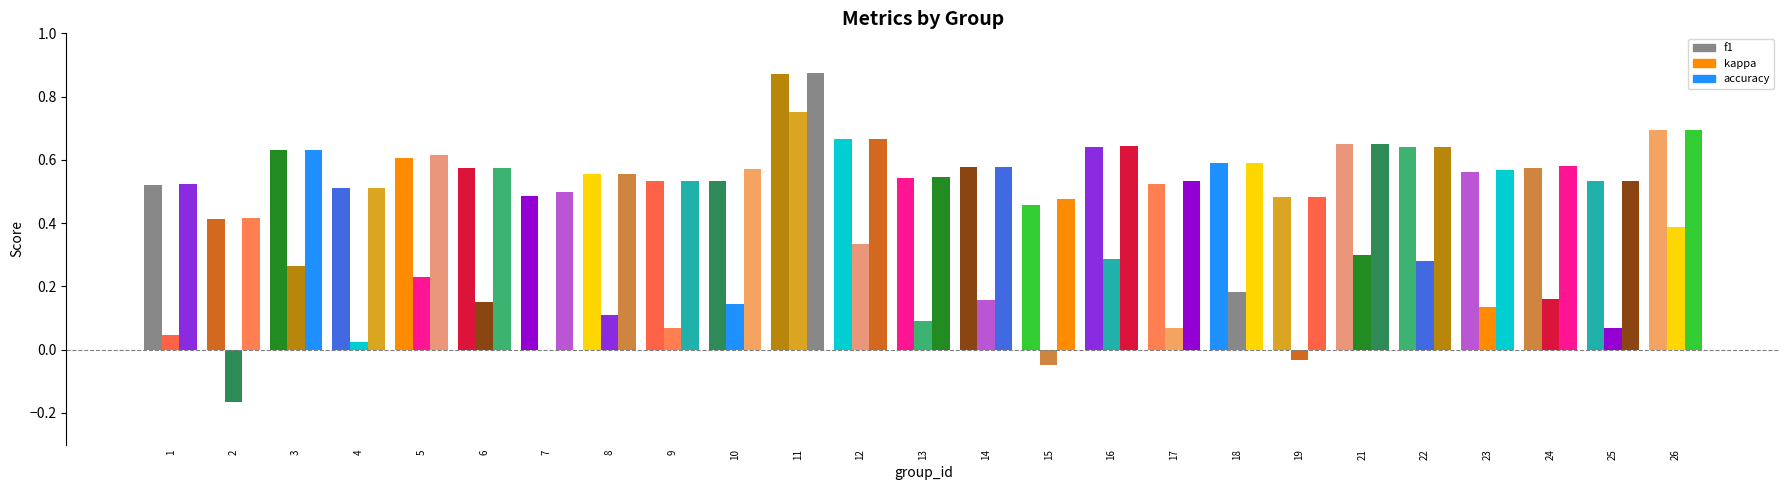

Count the number of data series in this chart.

3